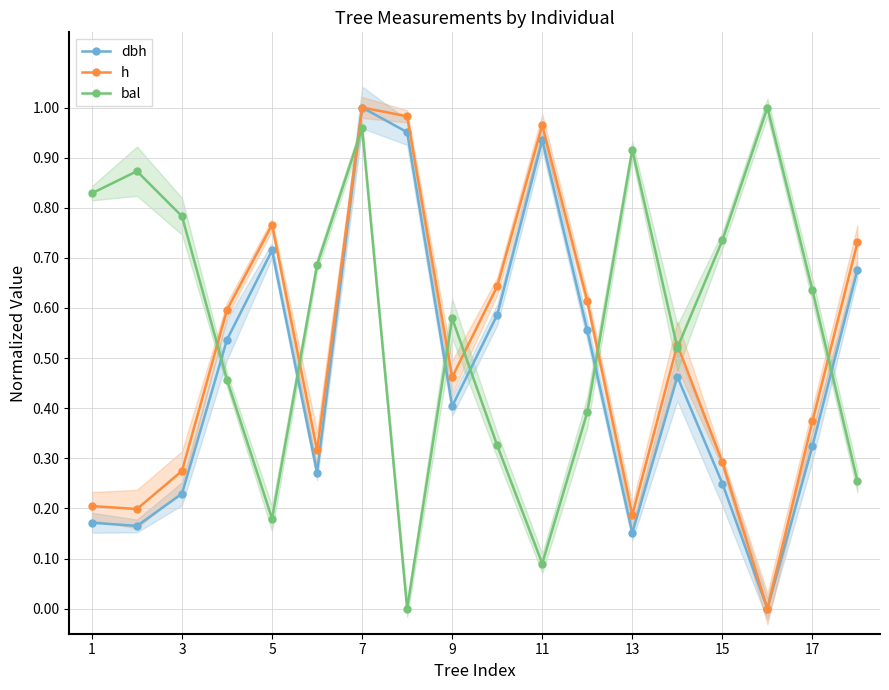

What is the average value of the h series?

0.5